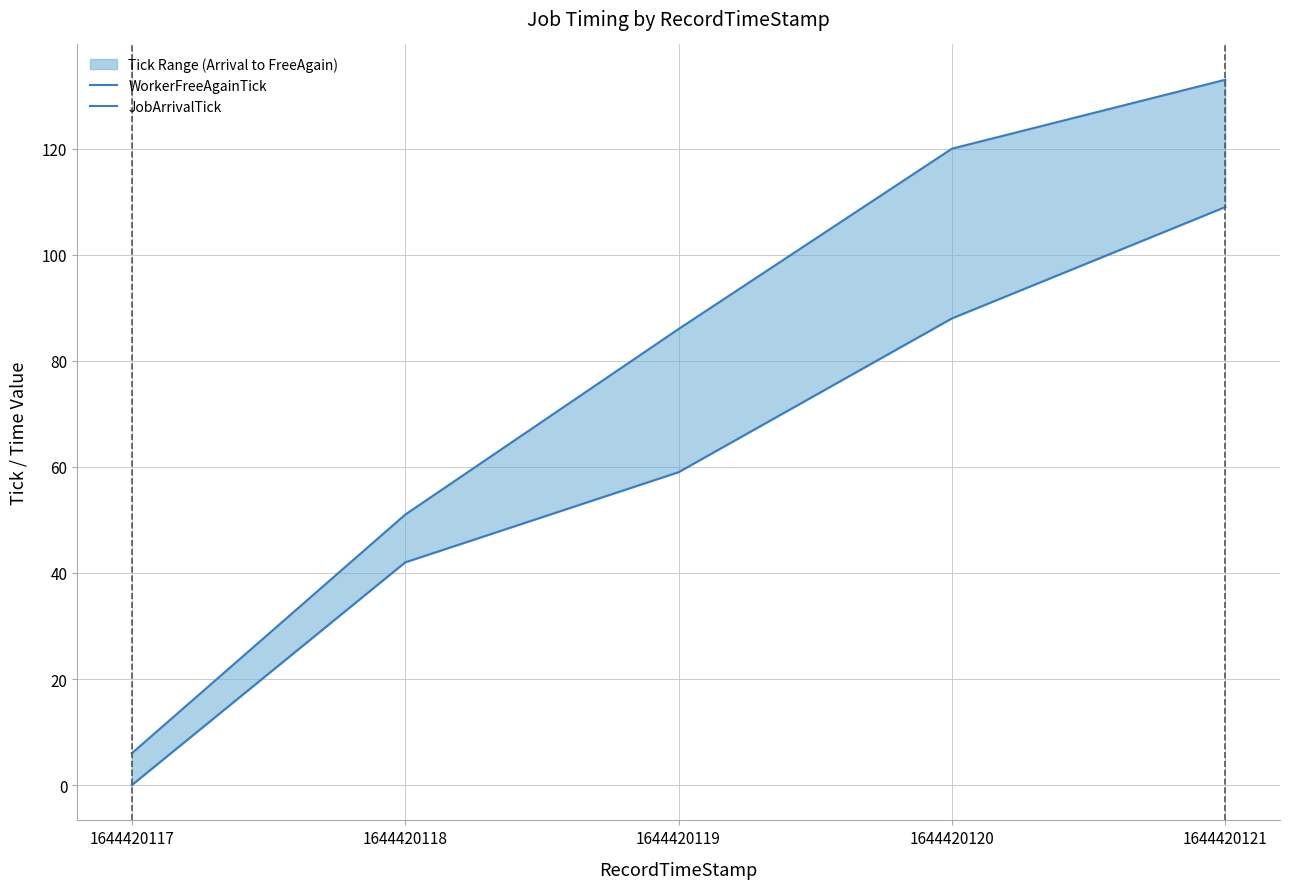

Reading left to right, list all the values displayed in this chart.

WorkerFreeAgainTick: 6	51	86	120	133
JobArrivalTick: 0	42	59	88	109